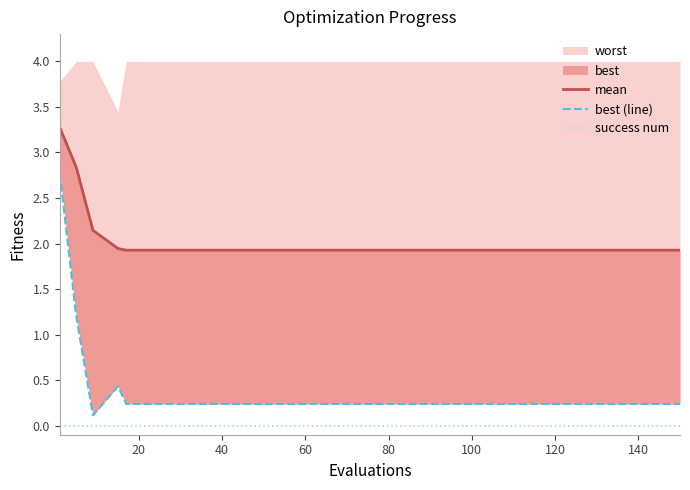

What is the difference between the highest and lowest values at 40?

2.1